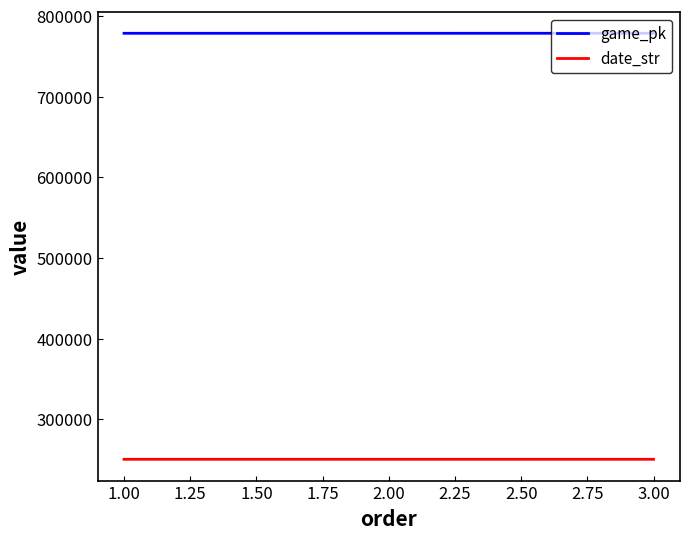

What is the sum of all date_str values?

751218